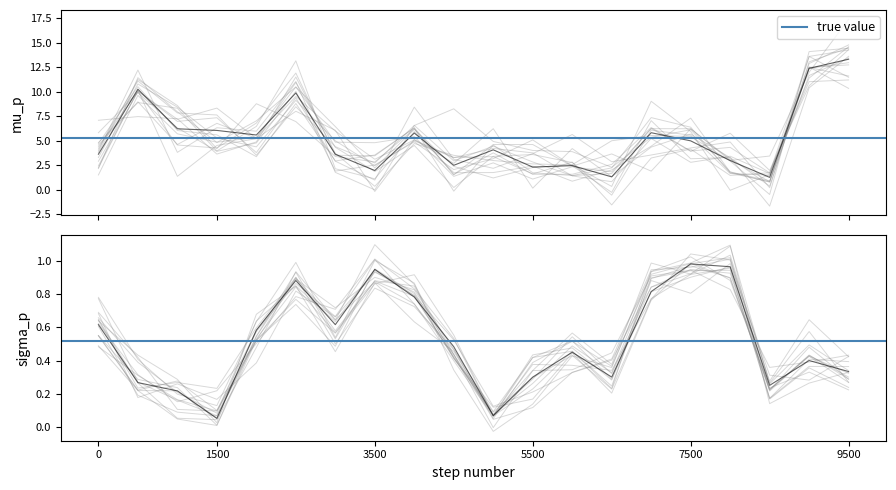

Does the chart have visible grid lines?

No